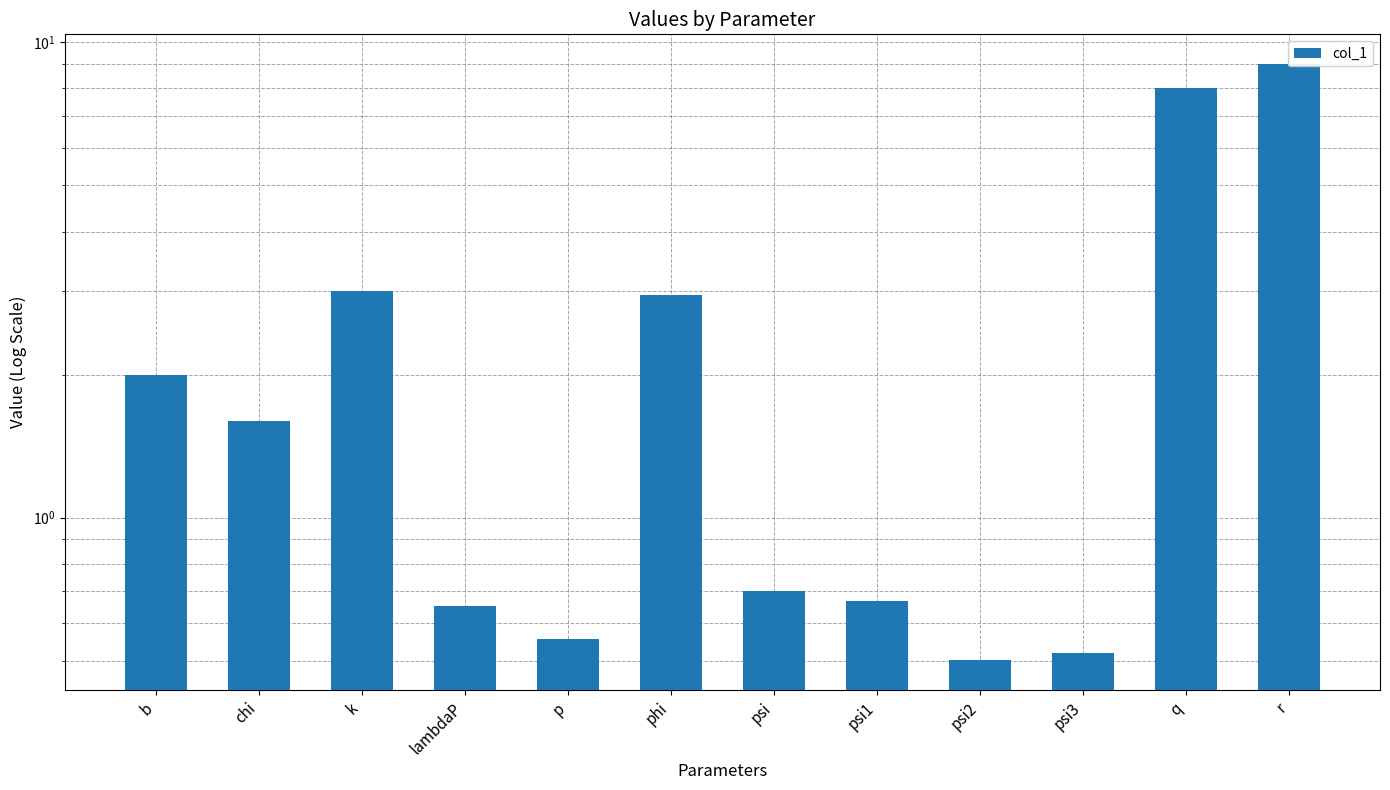

How many values exceed 1?

6